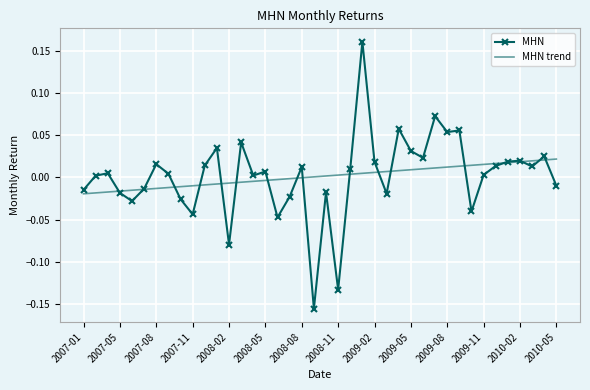

Rank the series by their maximum value, from highest to lowest.

MHN, MHN trend